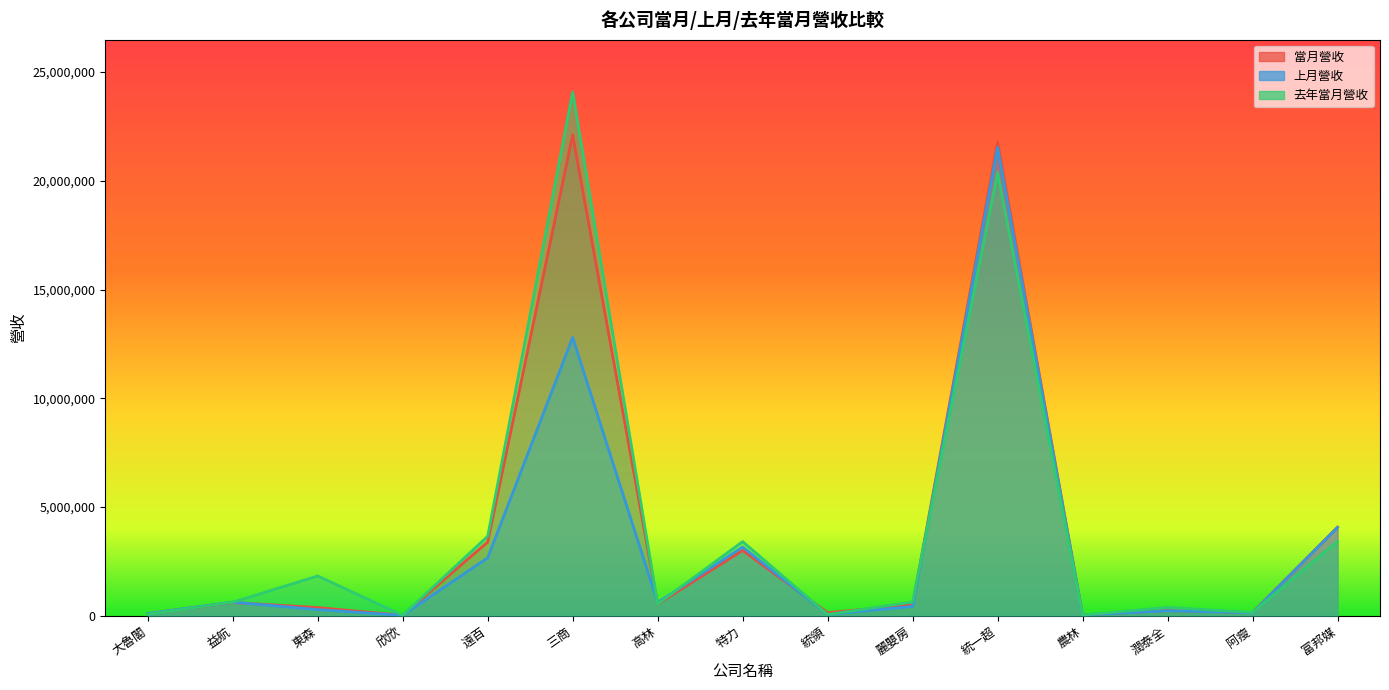

What is the label of the 8th point from the left?

特力